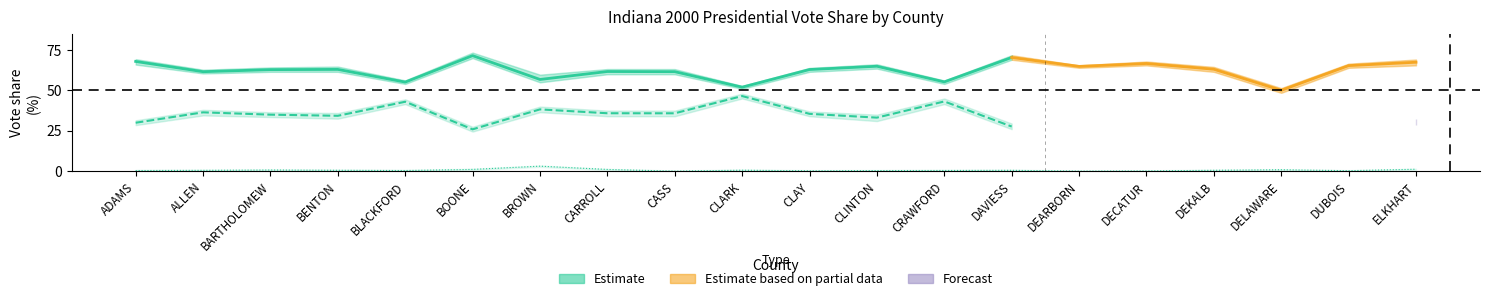

True or false: RepVotesTotalPercent and ThirdVotesTotalPercent intersect in this chart.

False